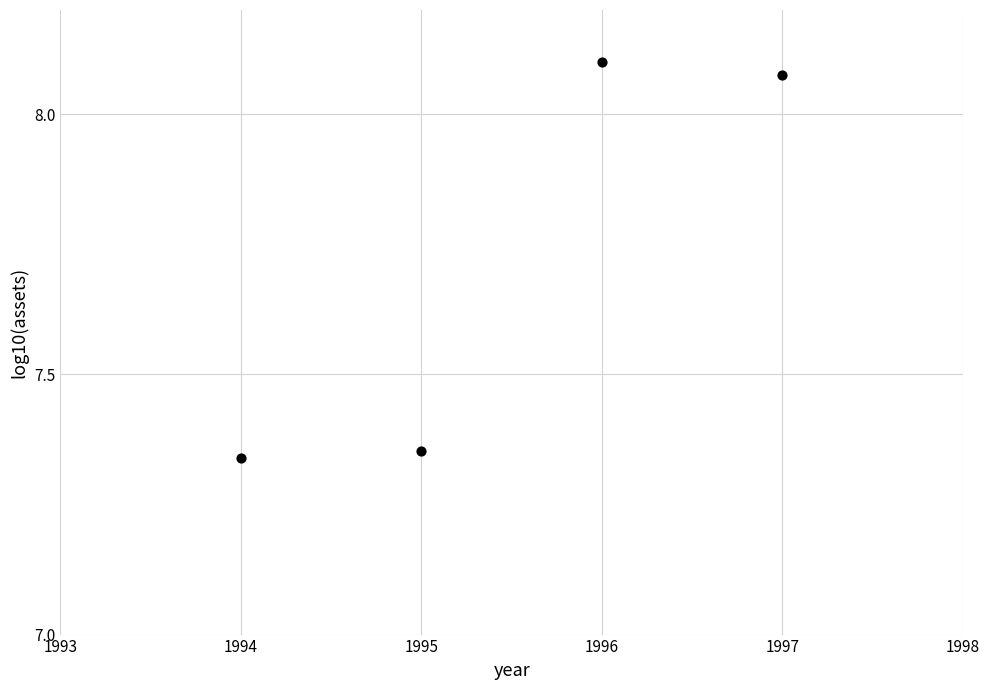

What is the range of Y values (max minus min)?

0.8